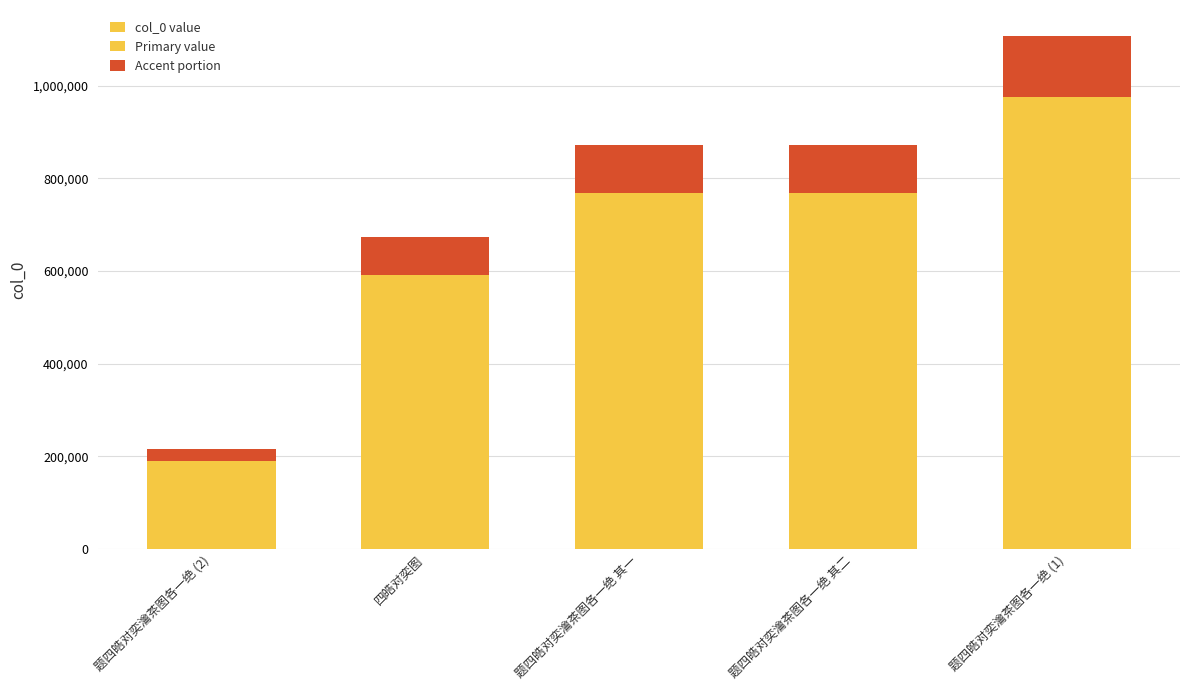

What is the total value across all series at 四皓对奕图?

1345794.0